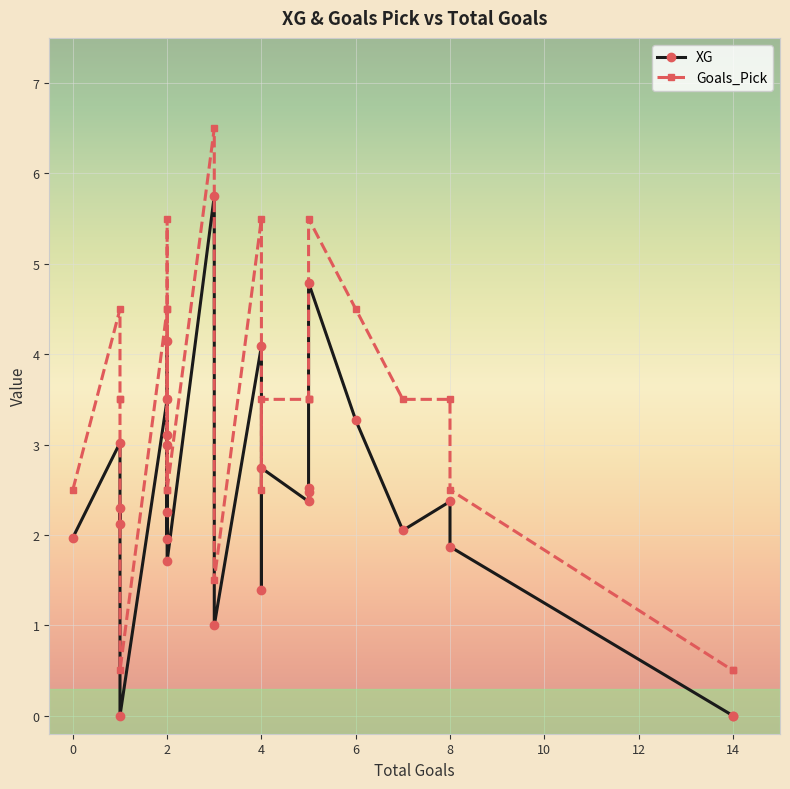

At which category is the sum across all series the highest?

3